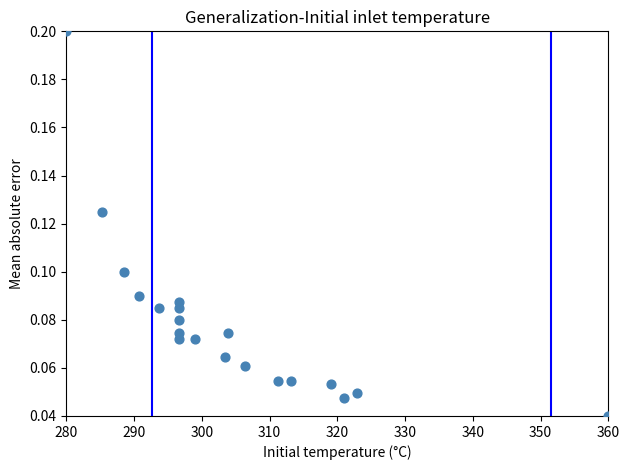

What is the range of X values (max minus min)?

80.0